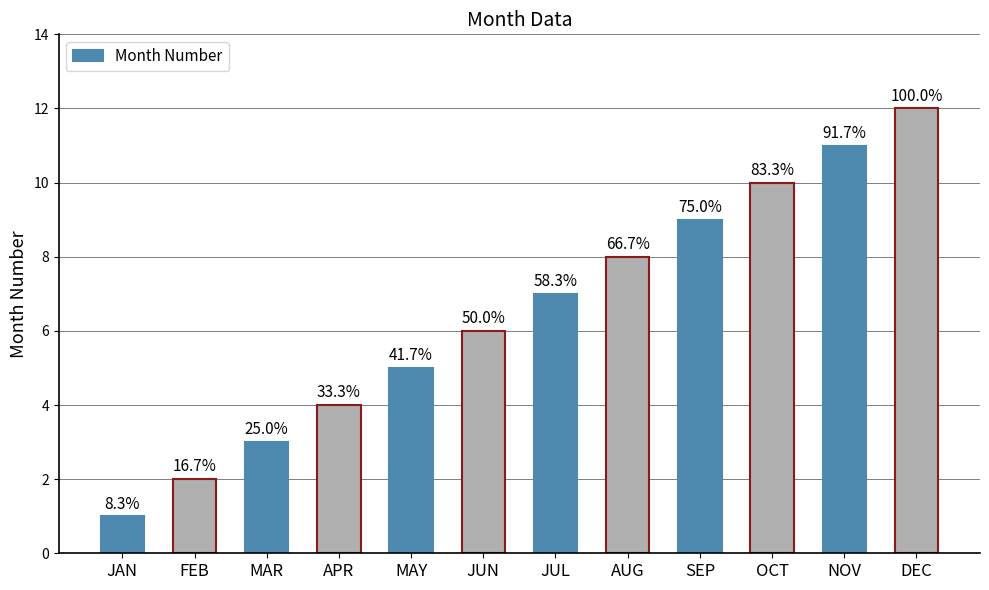

How many bars are there in total?

12